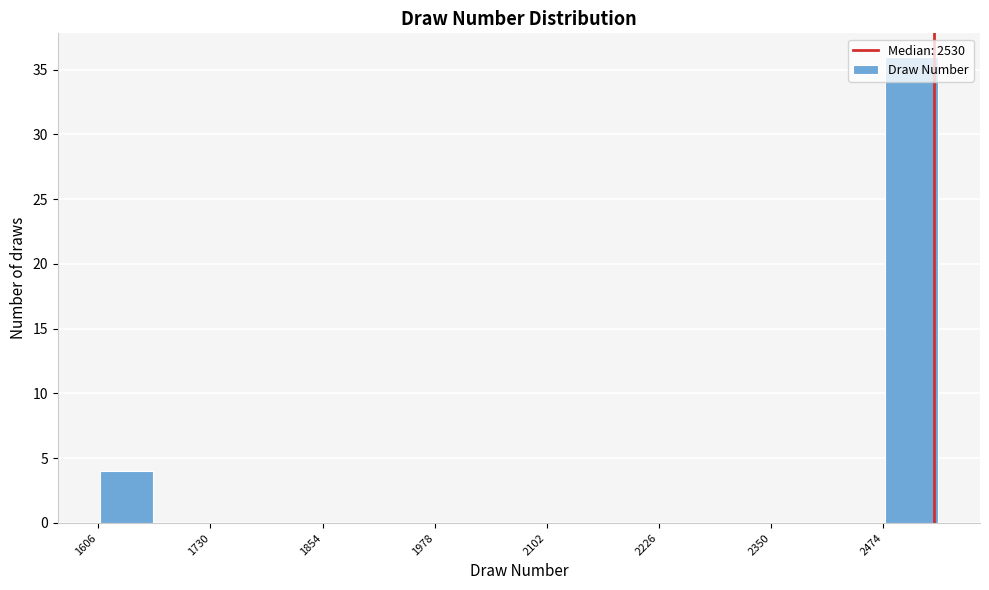

Read against the x-axis, roughly where is the centre of the tallest bar?

2500